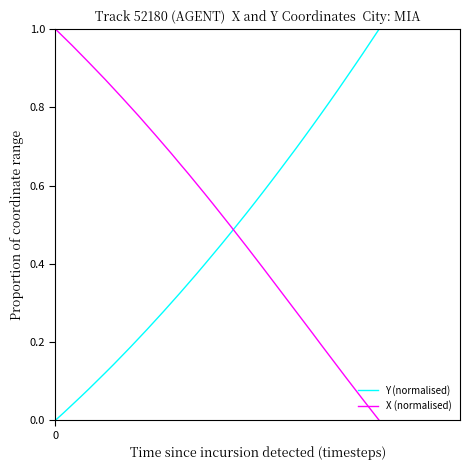

List the series in order of their overall mean, highest first.

X (normalised), Y (normalised)